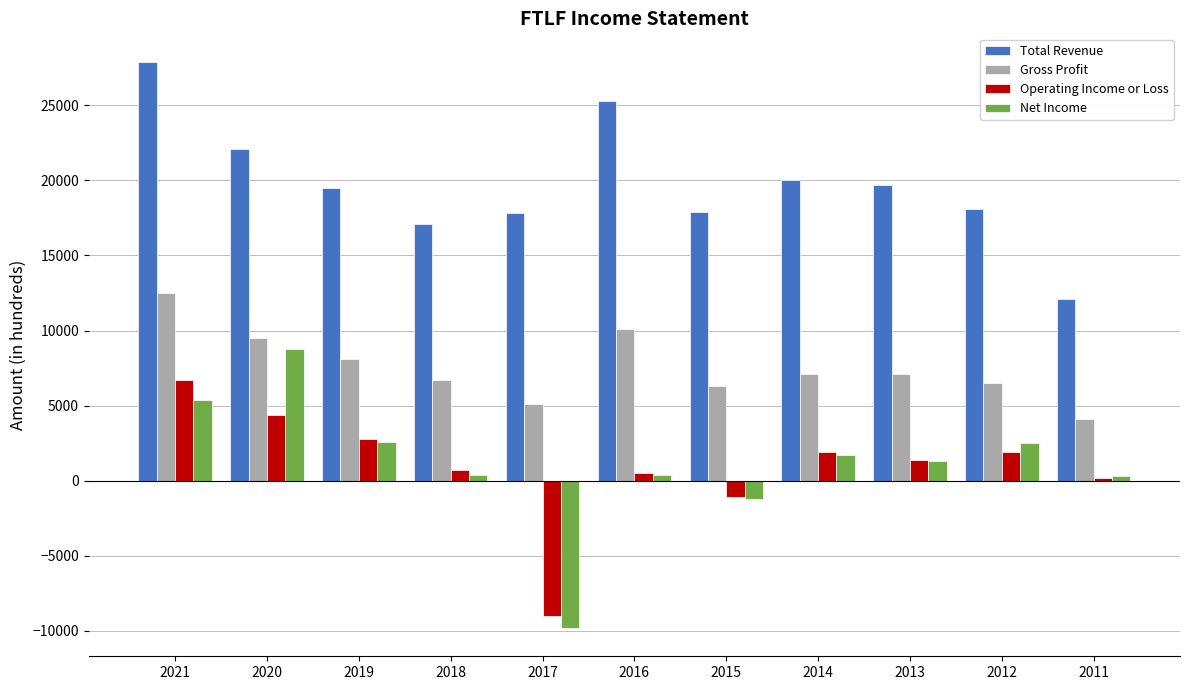

True or false: Gross Profit has a value of 8100 at 2019.

True